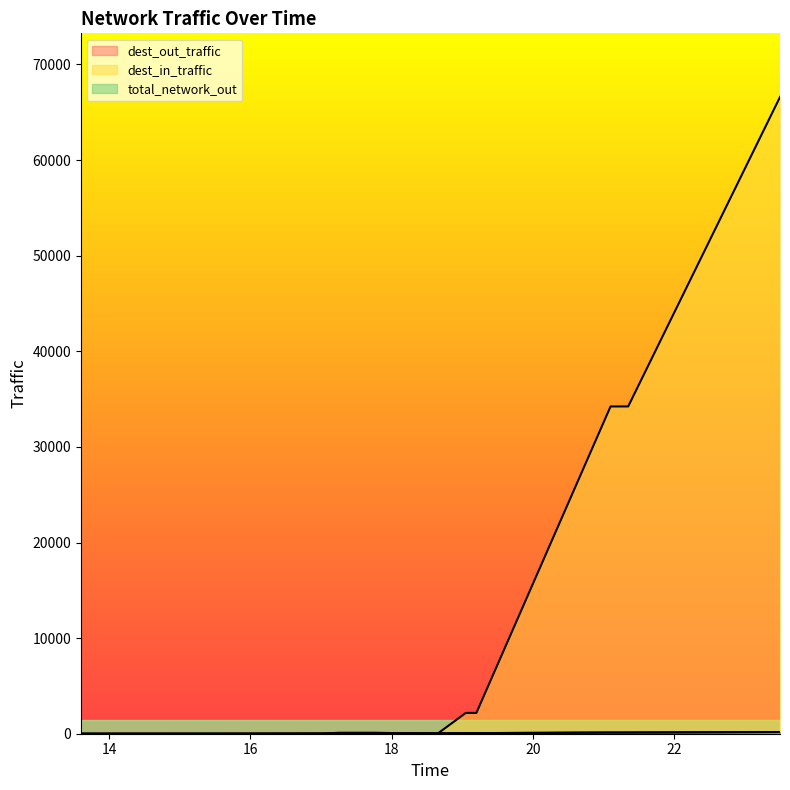

True or false: total_network_out has a value of 123.8 at 21.1.

True